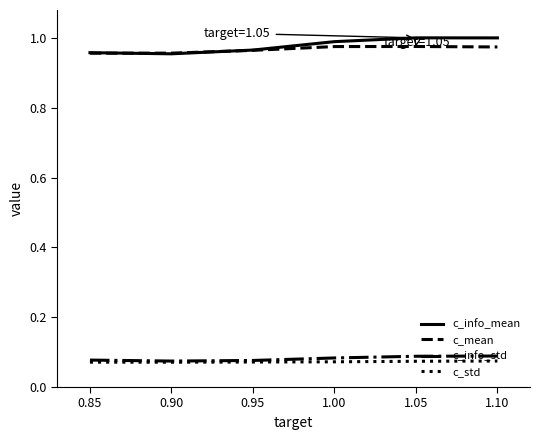

Is the value of c_info_std at 1.05 greater than the value of c_mean at 1.00?

No